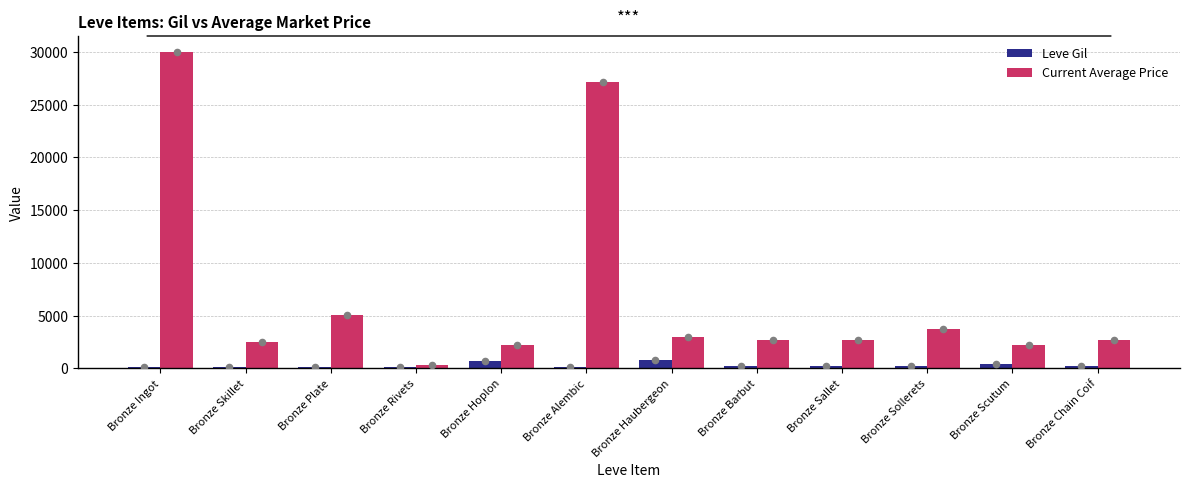

At how many categories does at least one series exceed 7466?

2